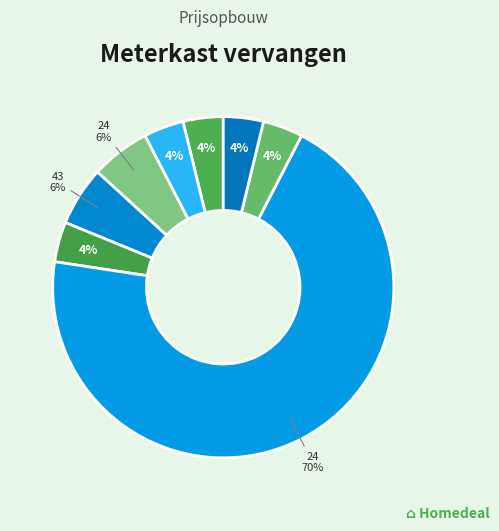

How many slices are in this pie chart?

8